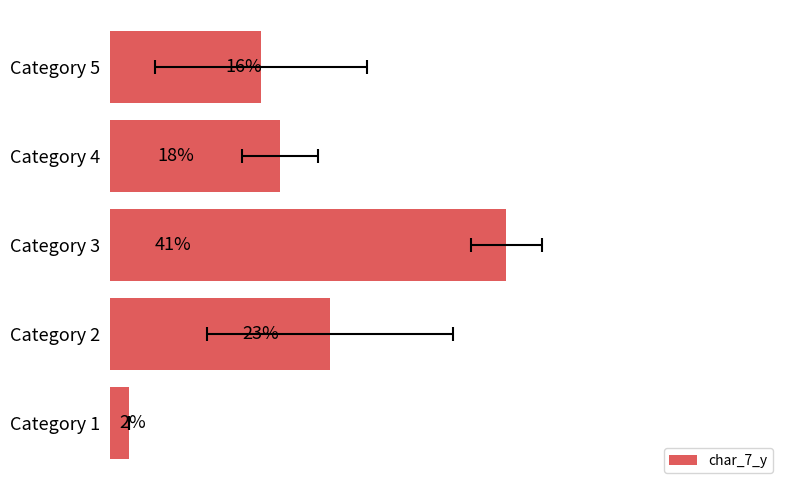

How many data points does each series have?

5